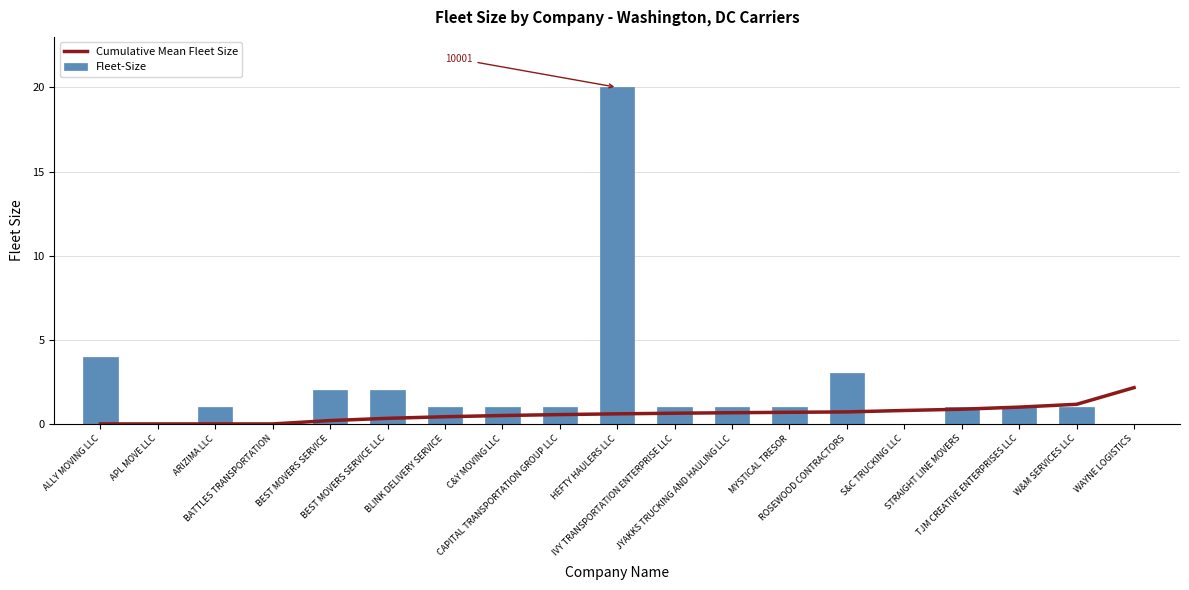

Which series has the largest range (max minus min)?

Fleet-Size